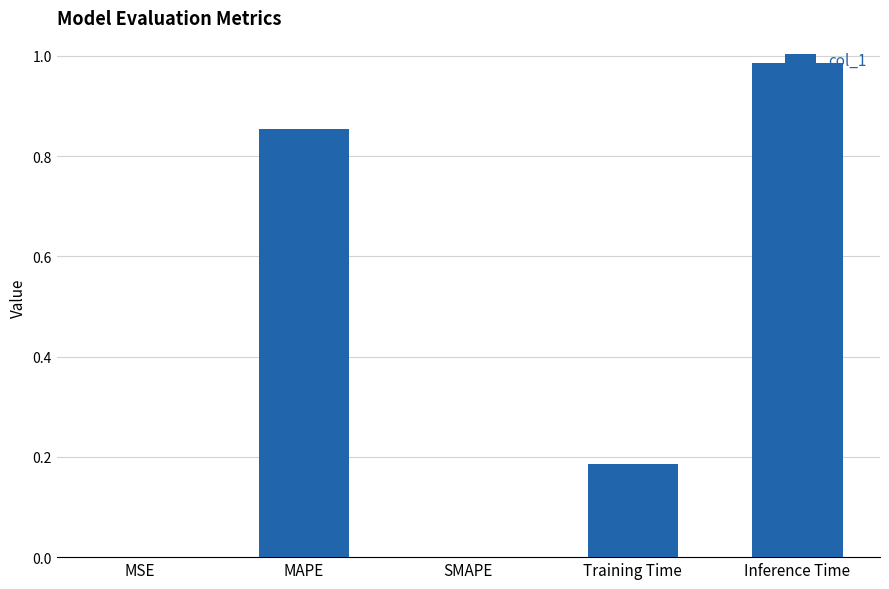

How many series are shown in this chart?

1